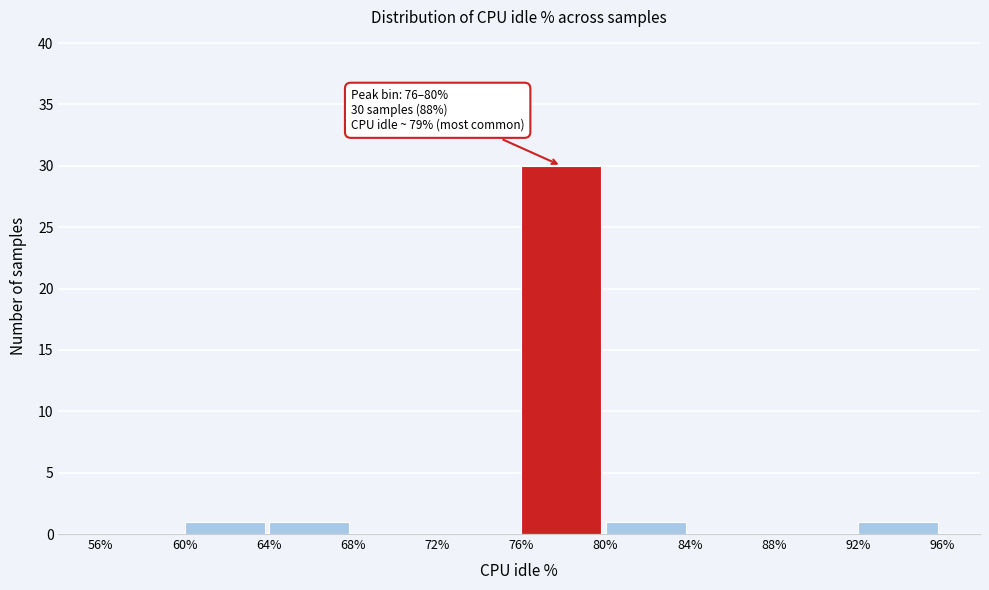

Over which range of the x-axis is the bar tallest?

76% to 80%